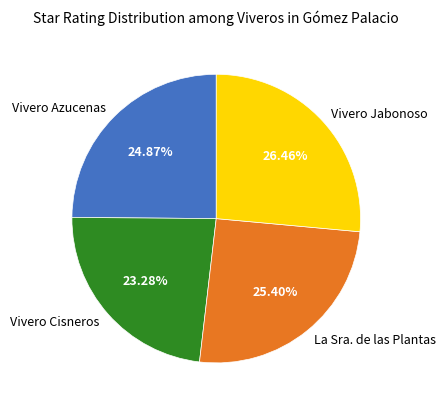

What is the ratio of the value at Vivero Cisneros to the value at La Sra. de las Plantas?

0.9